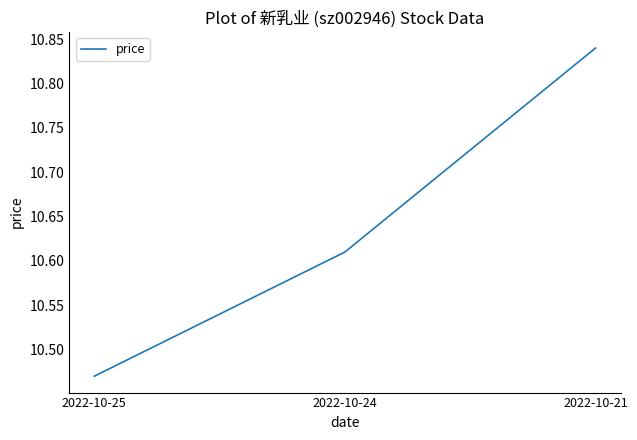

At which category does the chart reach its minimum across all series?

2022-10-25